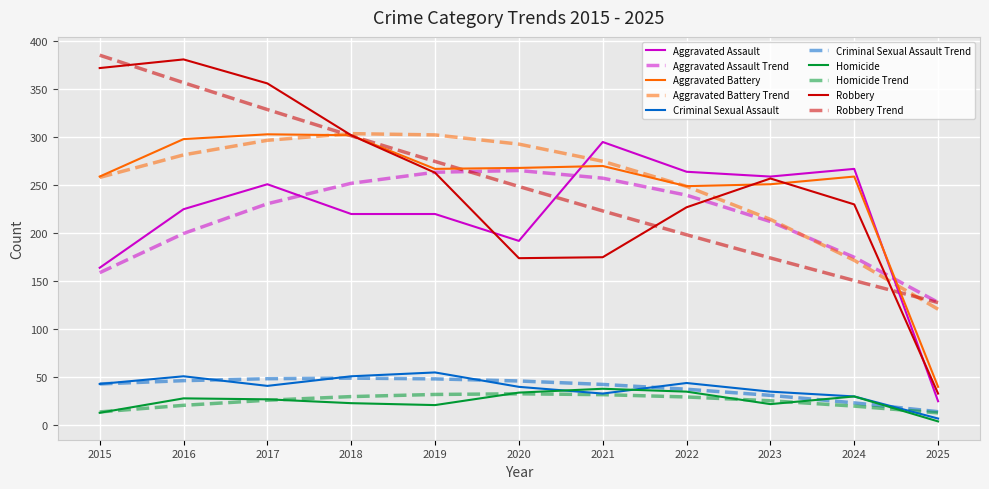

What is the sum of all Homicide values?

275.0